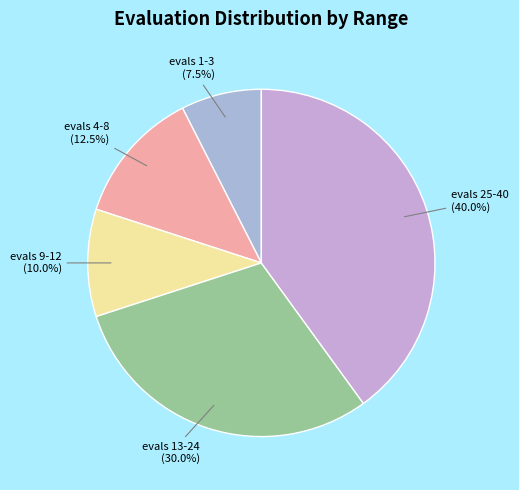

Does any single category account for the majority?

No